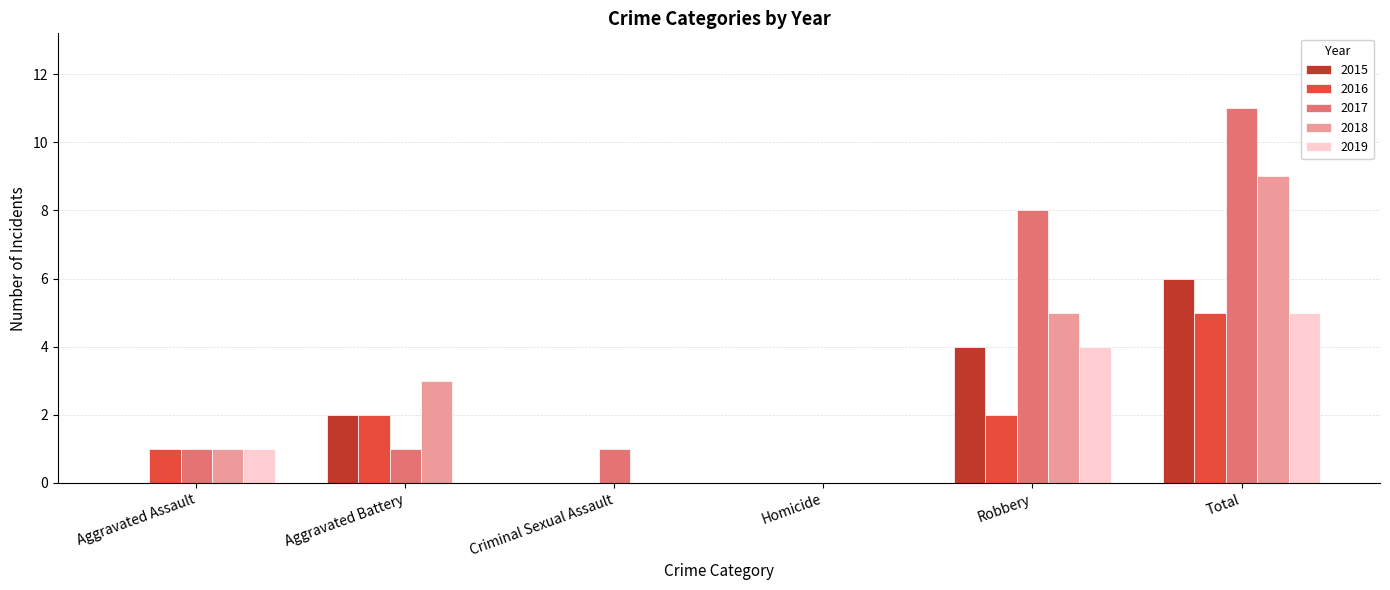

The 2019 series shows 3 at Homicide. True or false?

False